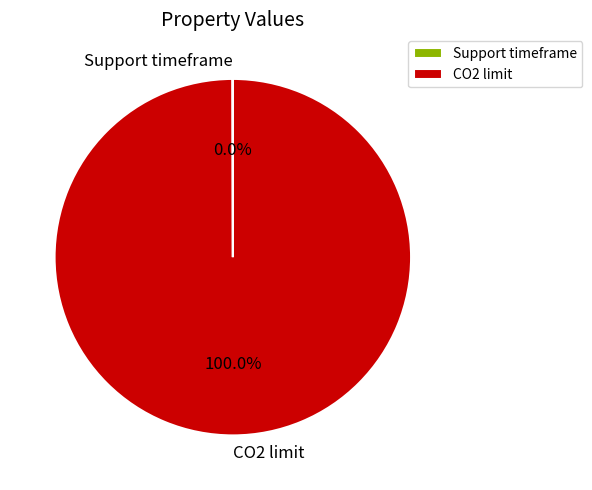

Does any single category account for the majority?

Yes